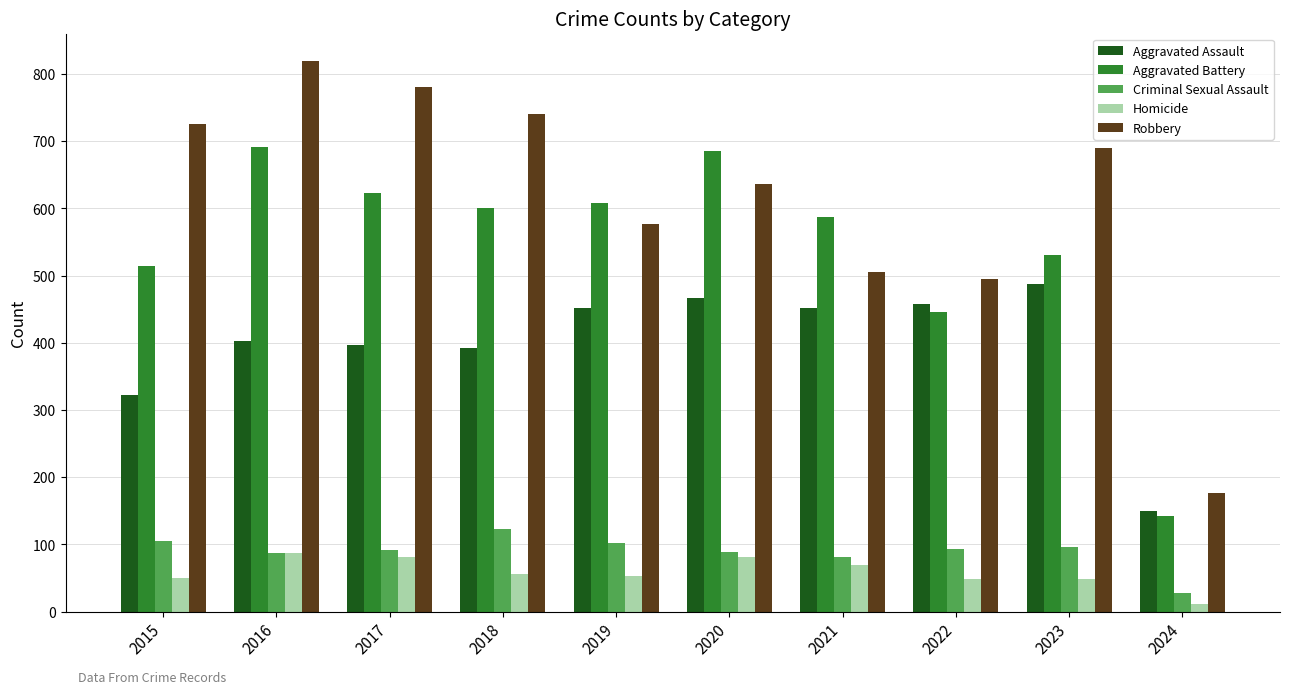

What is the sum of all Criminal Sexual Assault values?

894